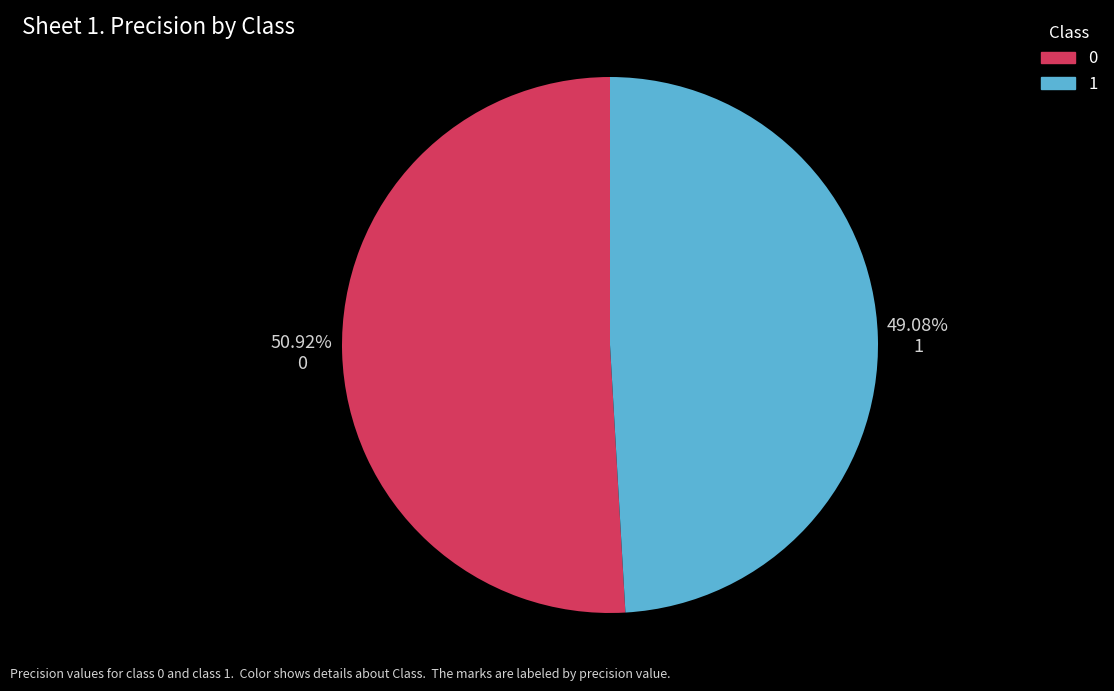

True or false: 1 accounts for 60% of the total.

False